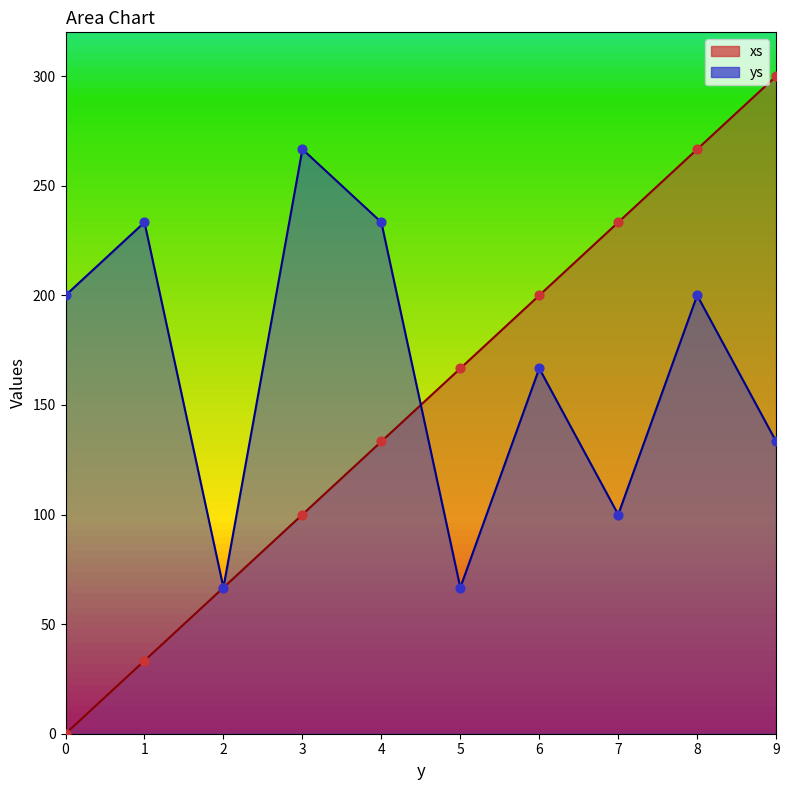

Which series contains the highest Y value?

xs